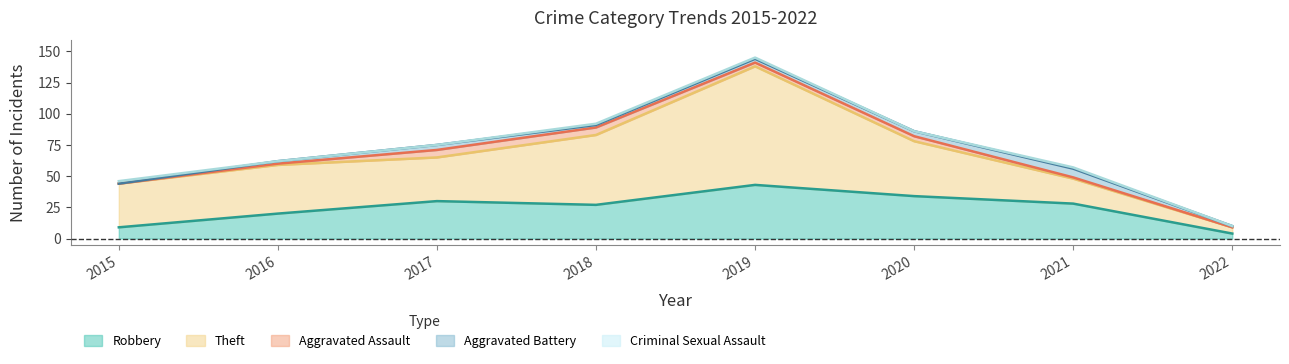

What is the maximum value for Aggravated Assault?

6